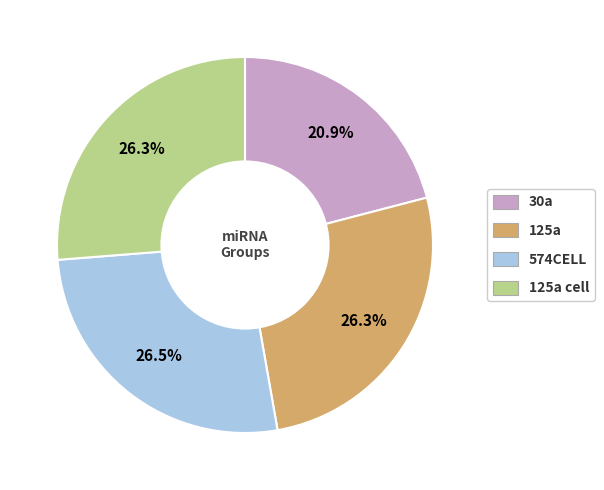

Combined, what portion of the pie is 125a cell and 574CELL?

52.8%